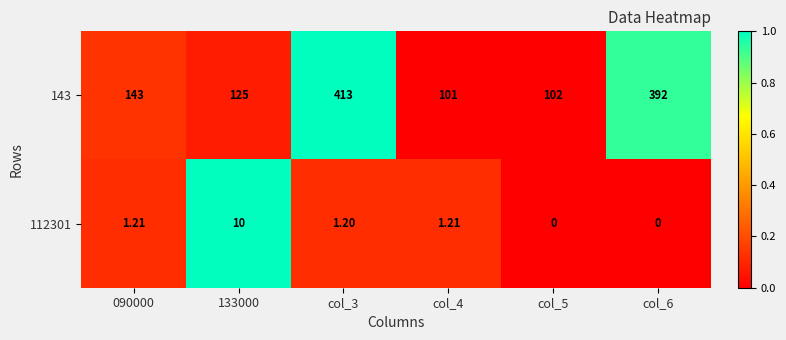

Which series has the largest total across all categories?

143